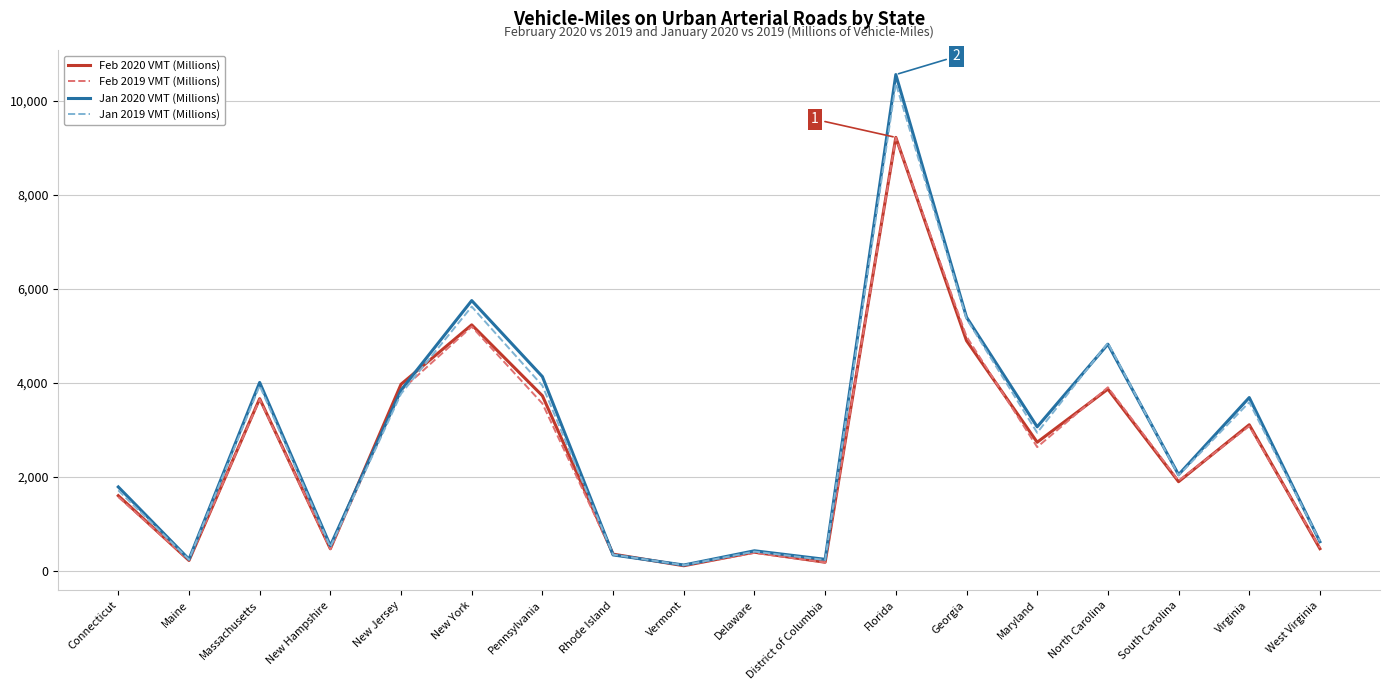

Which series has the widest spread of values?

Jan 2020 VMT (Millions)